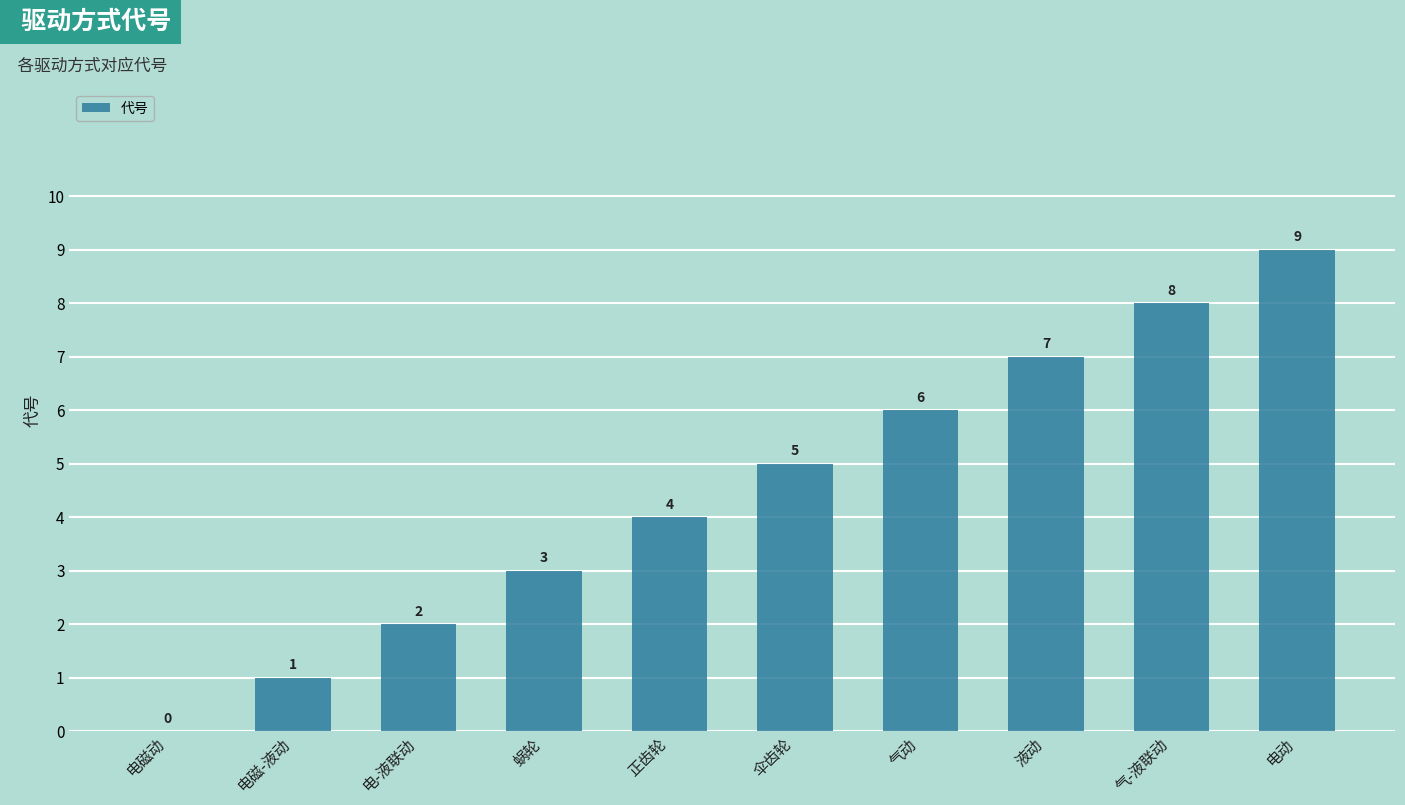

Read the value at 伞齿轮.

5